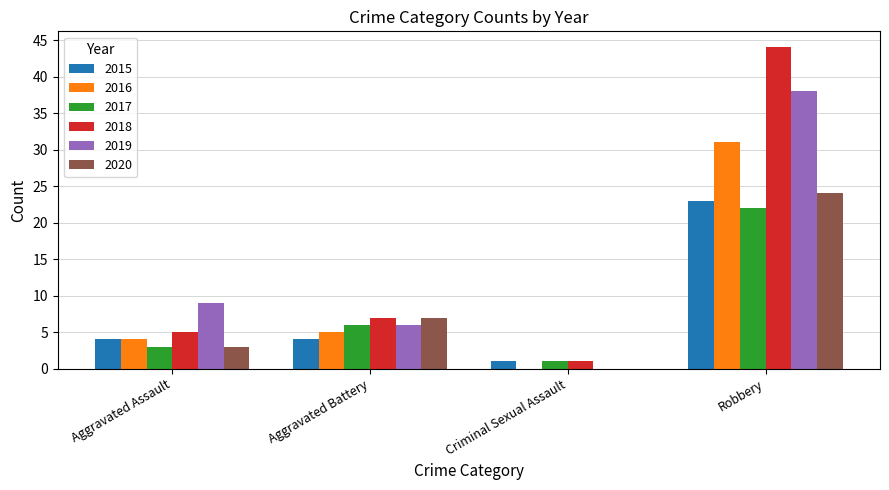

Which category has the highest value in the 2016 series?

Robbery